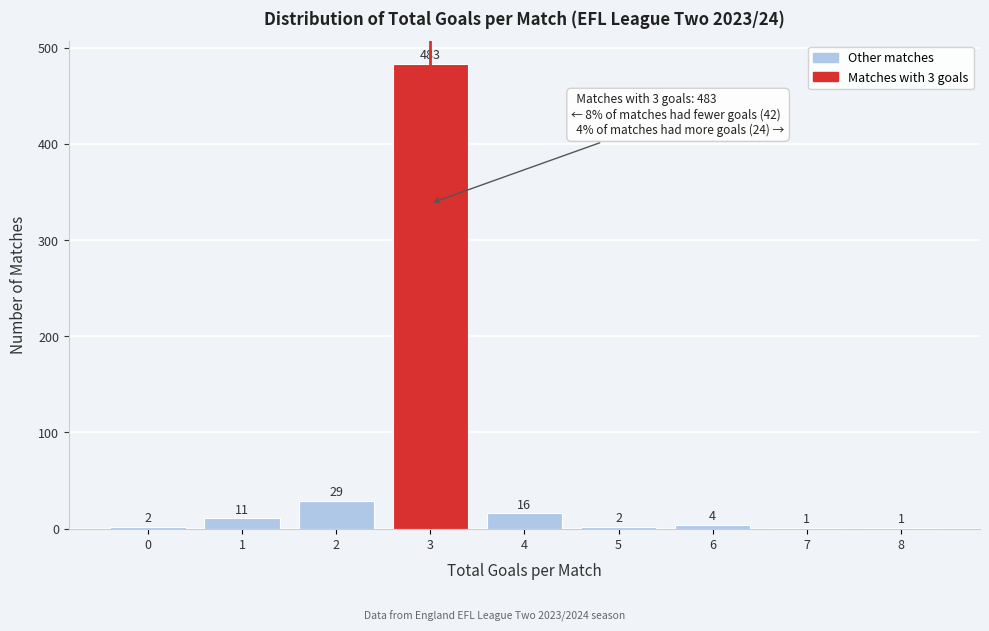

Reading left to right, what are all the values shown in this chart?

0=2	1=11	2=29	3=483	4=16	5=2	6=4	7=1	8=1